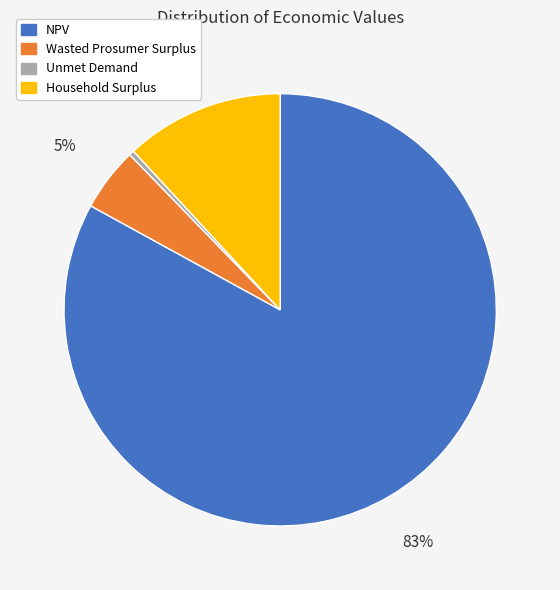

To the nearest percent, what is the combined percentage of Wasted Prosumer Surplus and Household Surplus?

17%